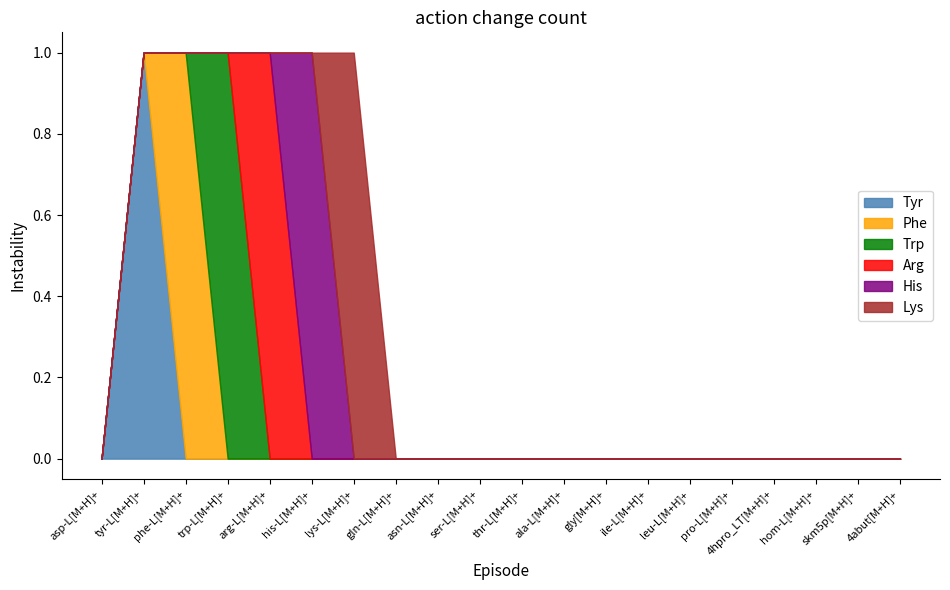

What is the sum of all Arg values?

1